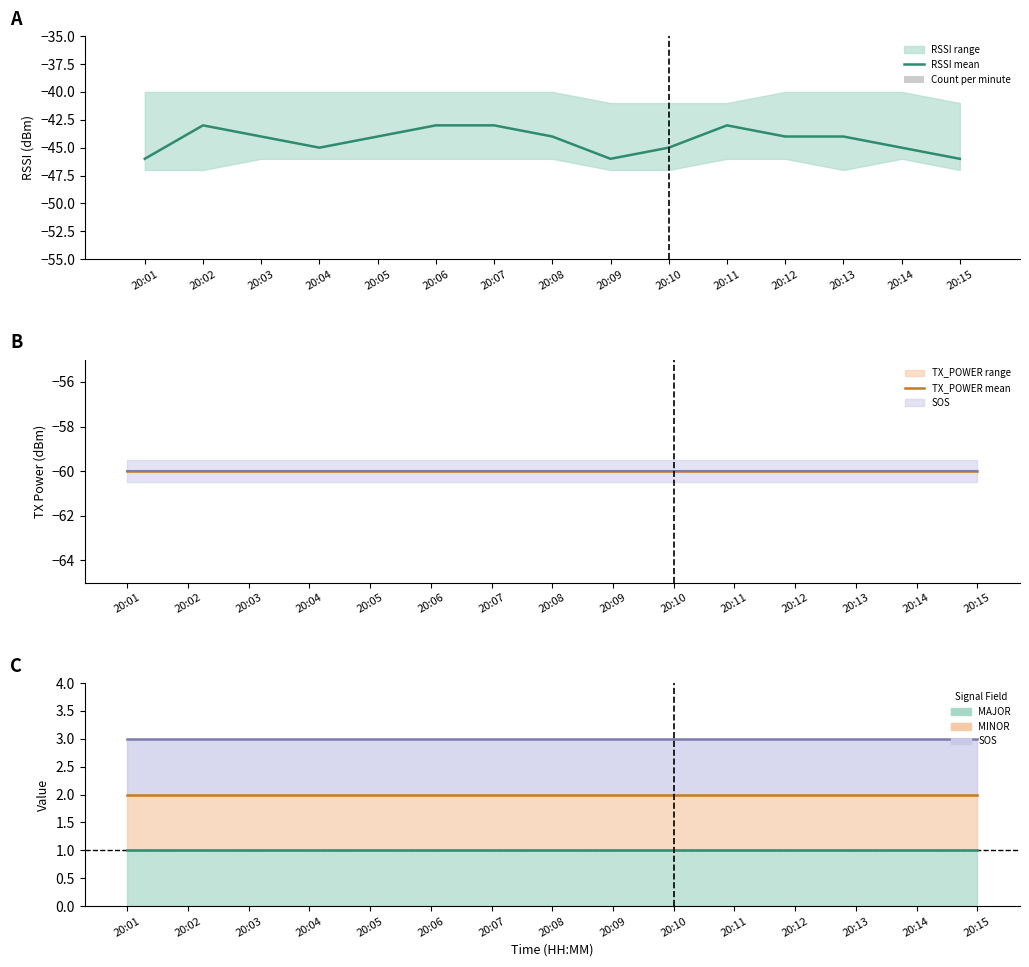

Which series changed the most between 20:03 and 20:05?

Count per minute